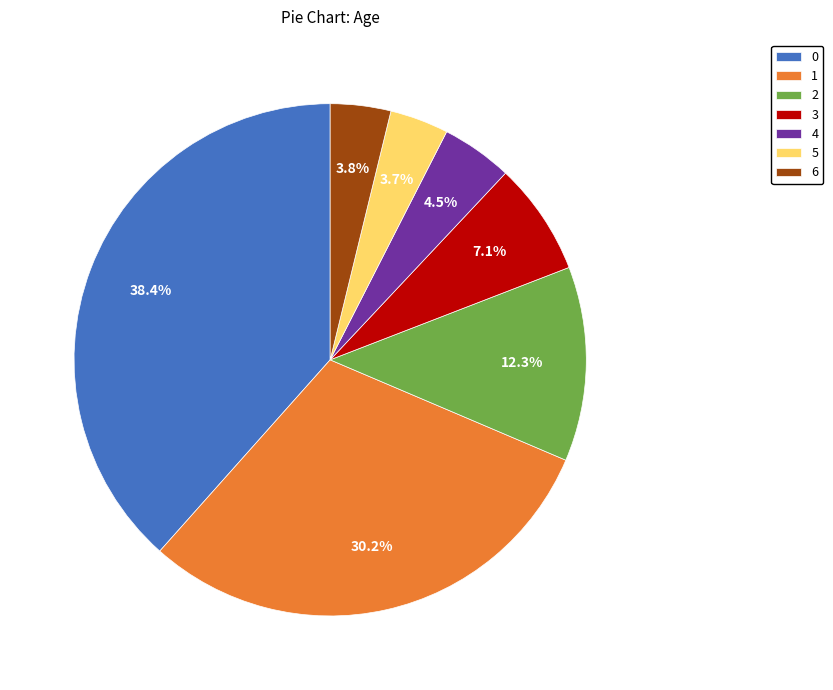

How many slices are in this pie chart?

7